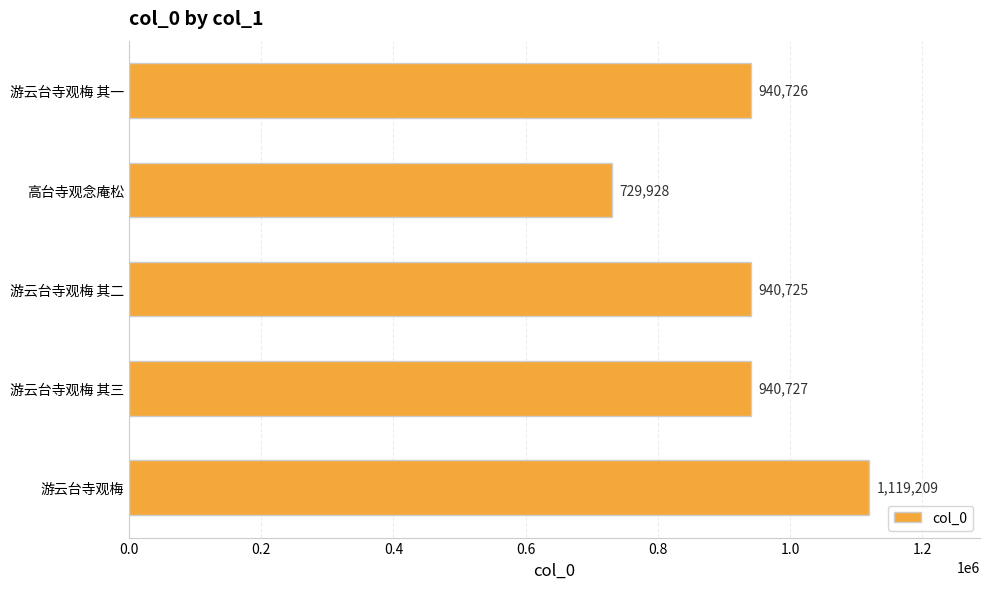

What is the difference between the maximum and minimum values?

389281